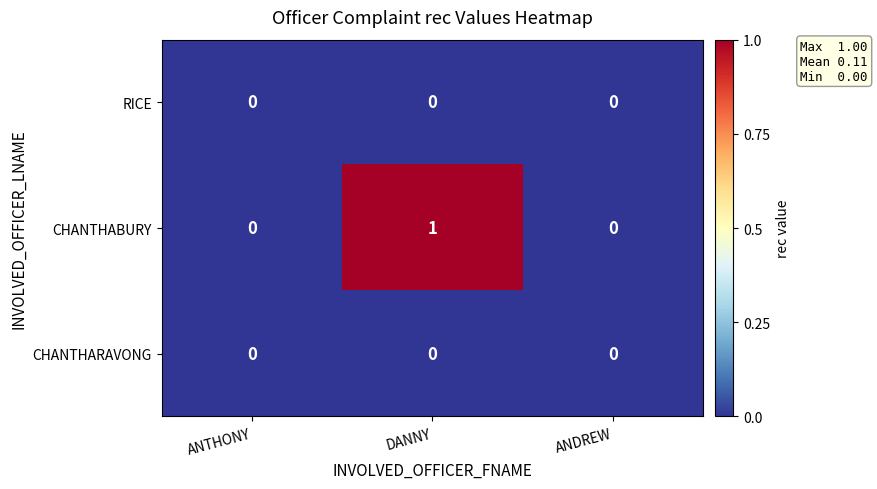

Which series has the widest spread of values?

CHANTHABURY